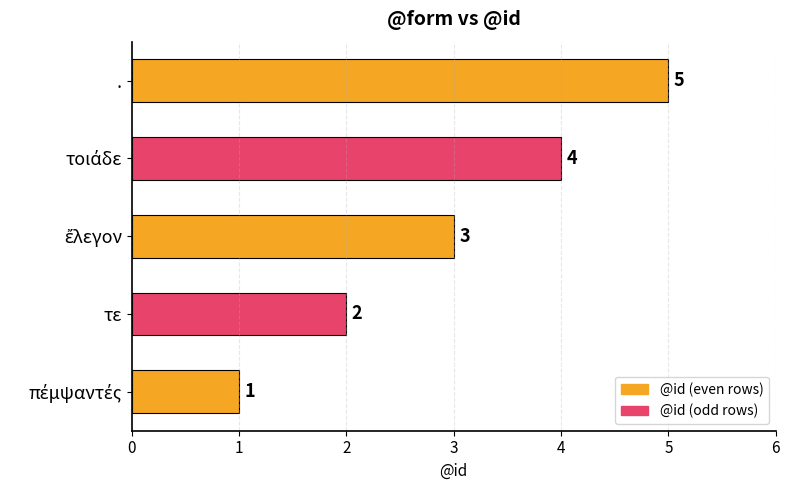

The value at τε is 2. True or false?

True